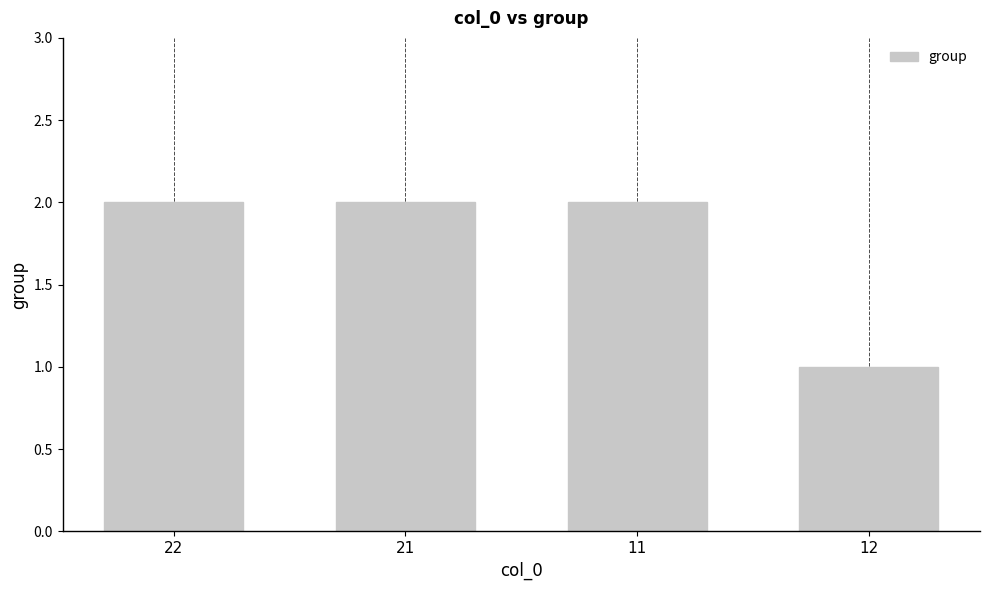

The chart shows a value of 2 at 21. True or false?

True